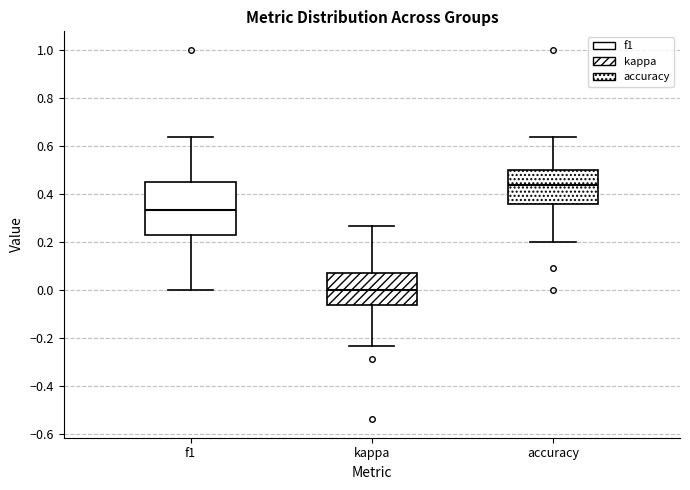

Which box's median line is the lowest?

kappa